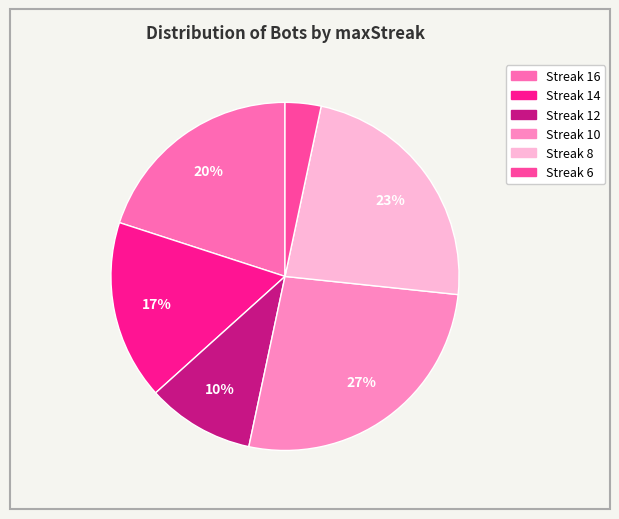

How many segments does this pie chart have?

6